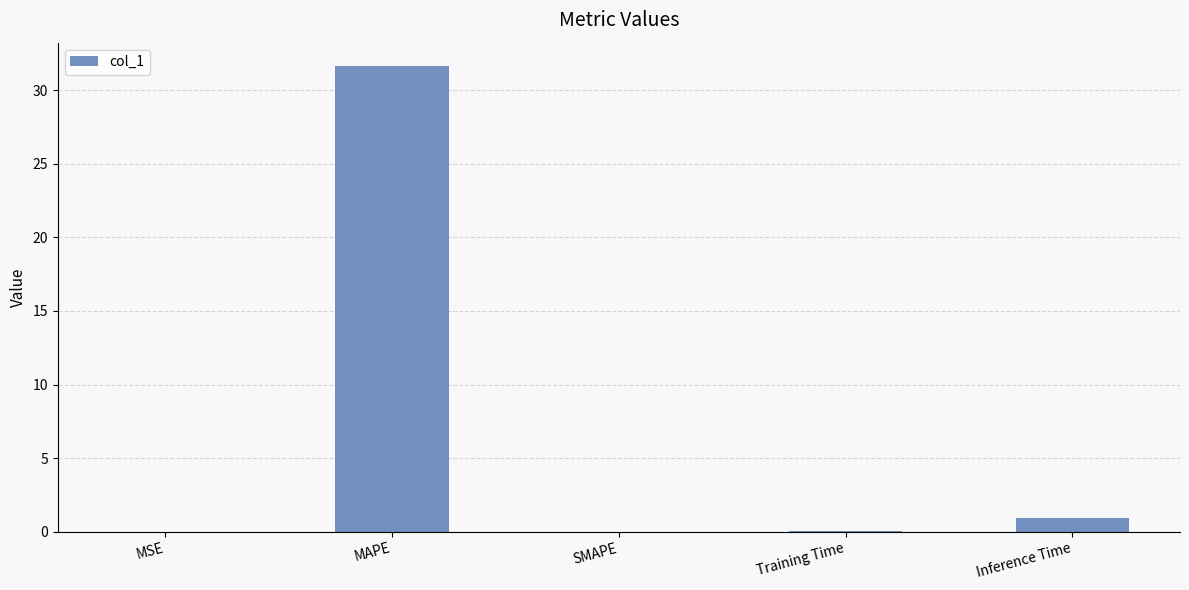

Which category has the highest value across all series?

MAPE